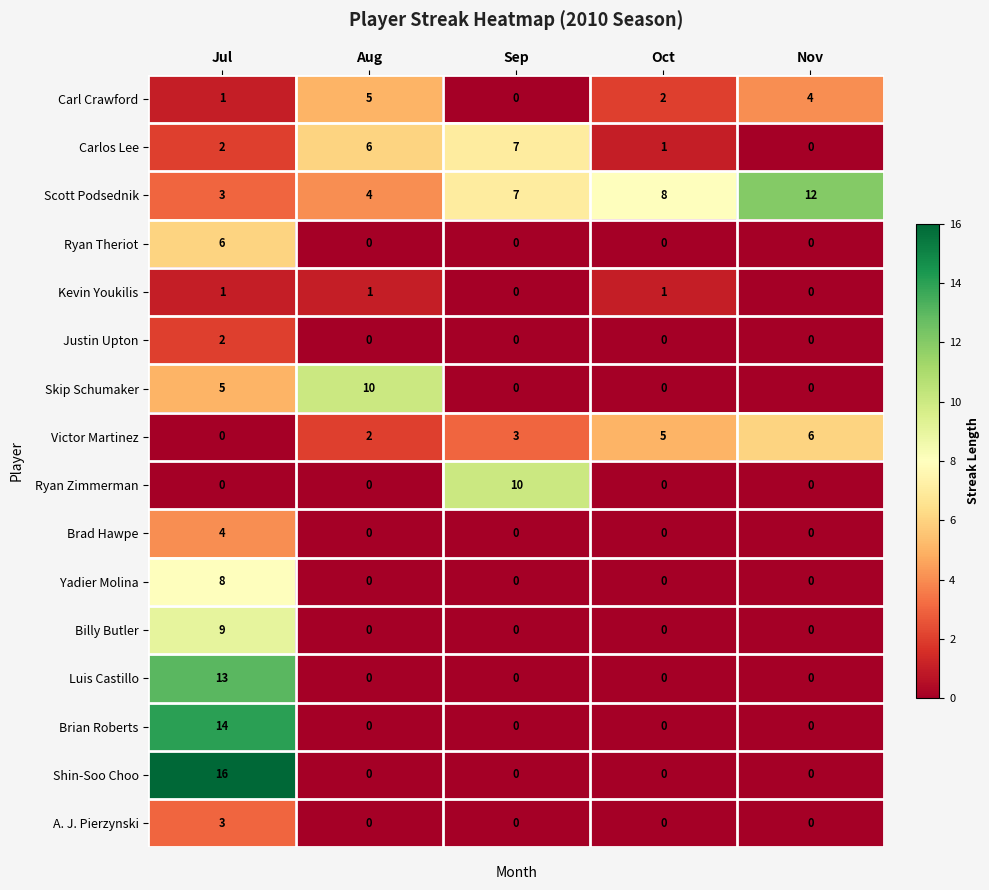

The value of Victor Martinez at Nov is 10. True or false?

False